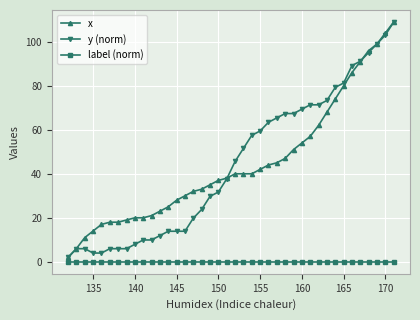

True or false: x and label (norm) intersect in this chart.

False